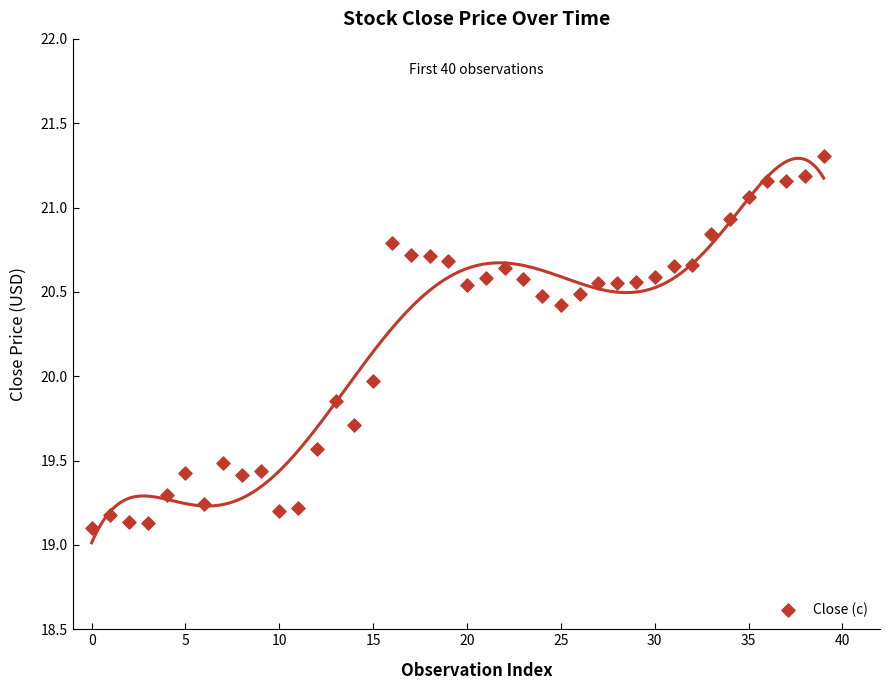

What is the range of Y values (max minus min)?

2.2